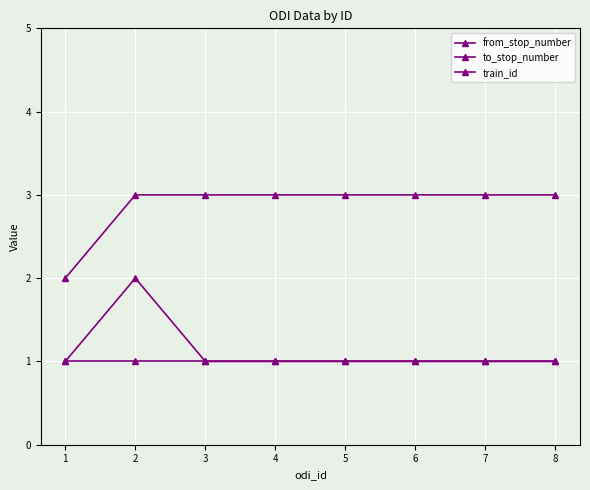

What is the total value across all series at 8?

5